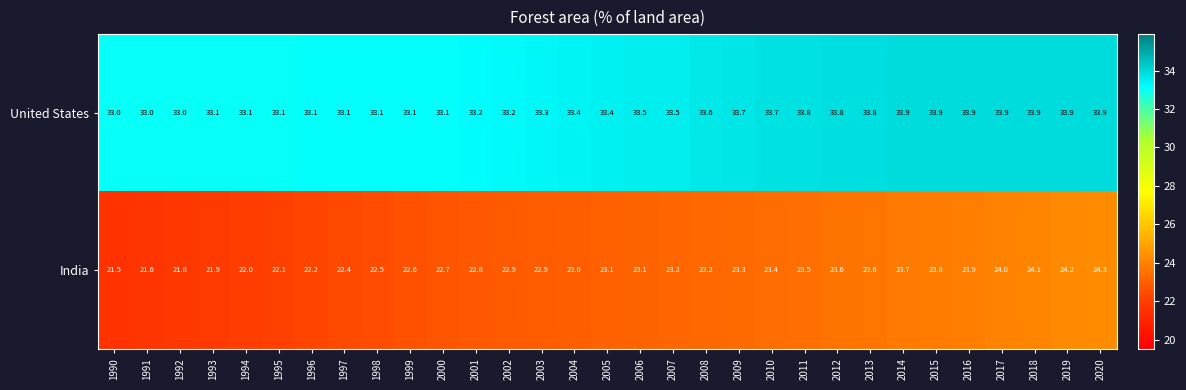

What is the difference between the highest and lowest values at 2003?

10.4